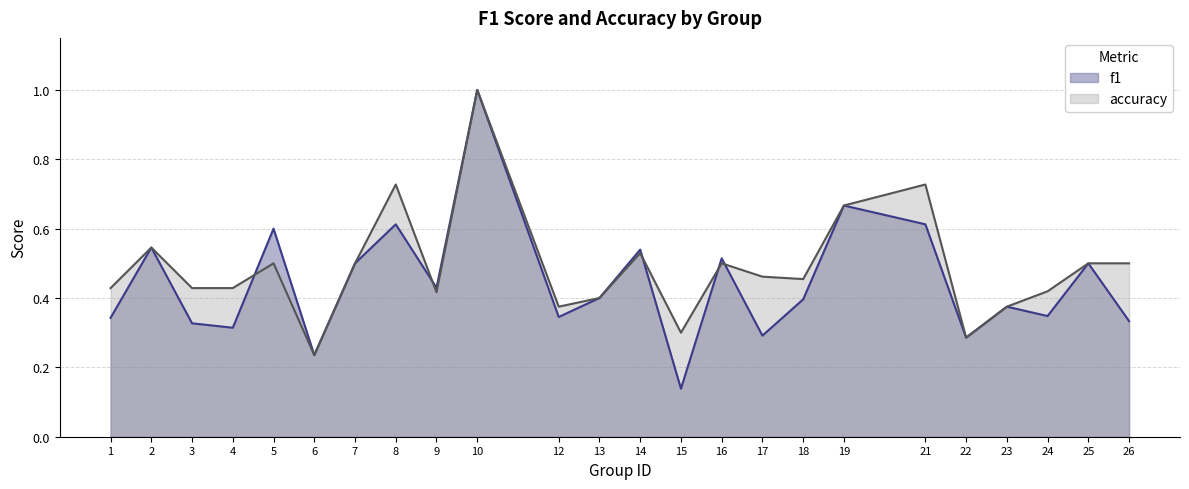

What is the difference between the highest and lowest values at 15?

0.2